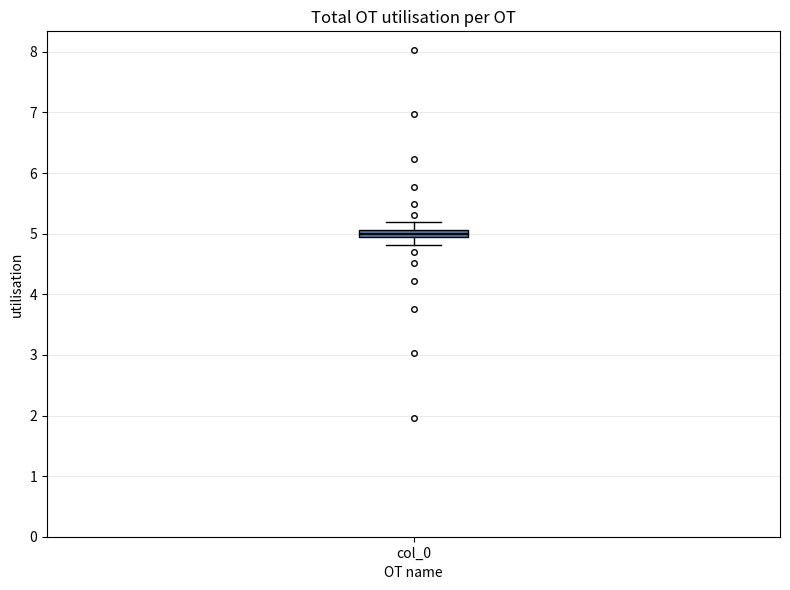

Where does the lower whisker of the box for col_0 end on the y-axis? The values are not printed on the chart, so give them approximately, as read against the axis.

4.8